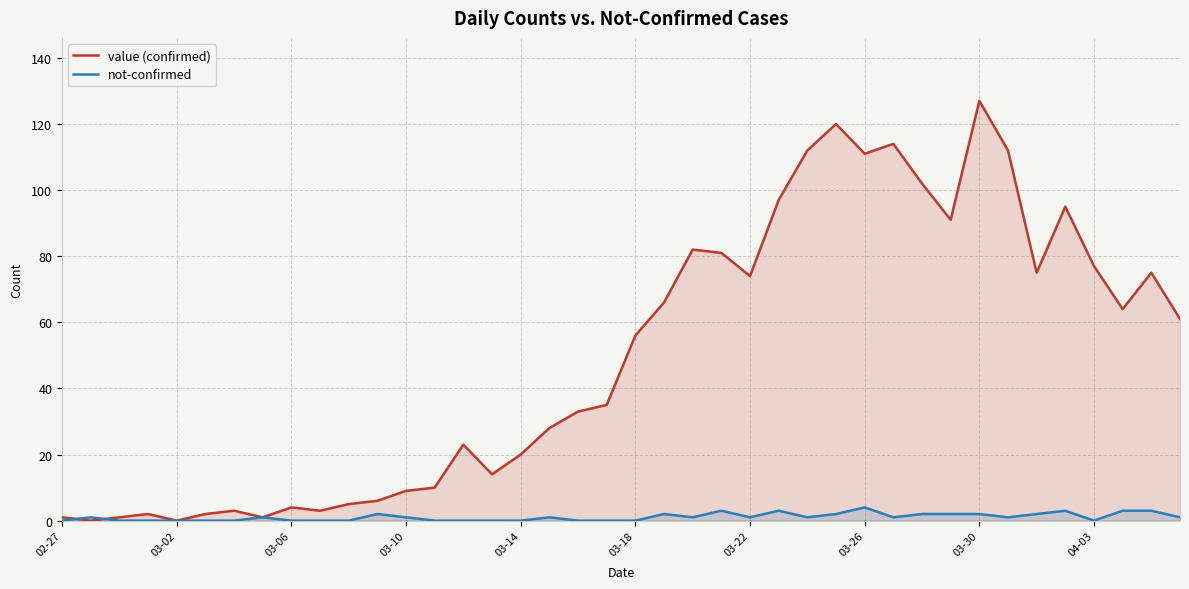

What are all the series names shown in the legend?

value (confirmed), not-confirmed